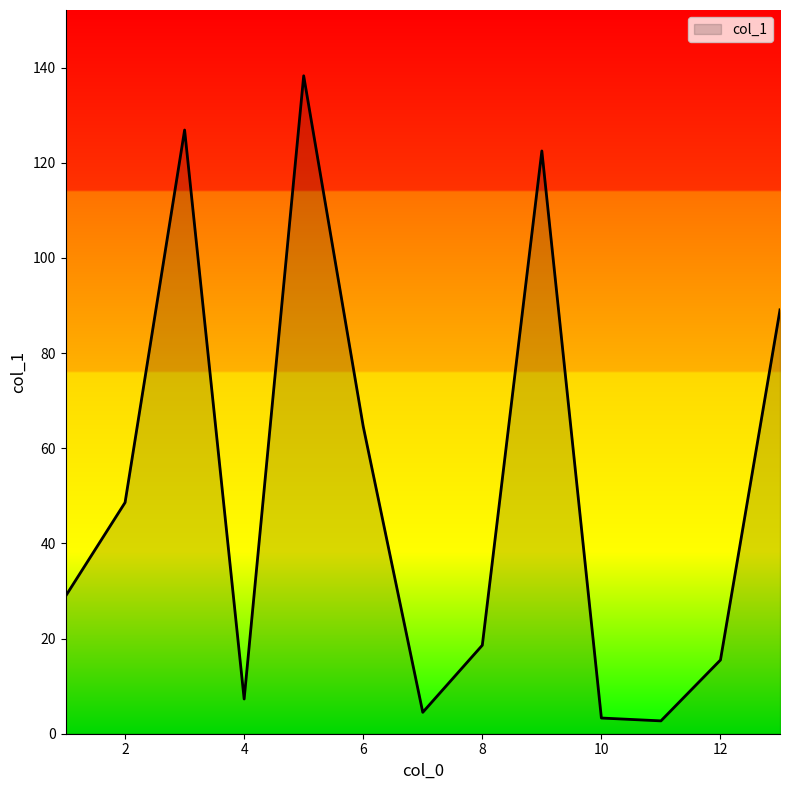

What is the difference between the maximum and minimum values?

135.6